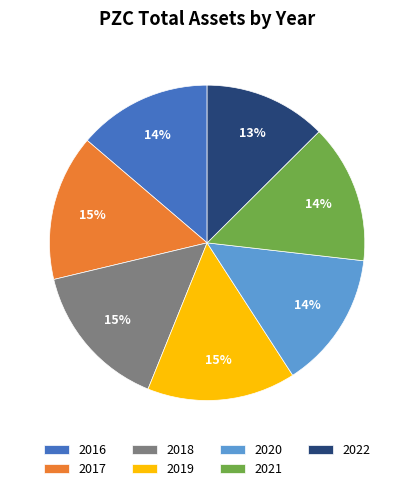

Approximately how many times larger is the value at 2017 compared to 2022?

1.2